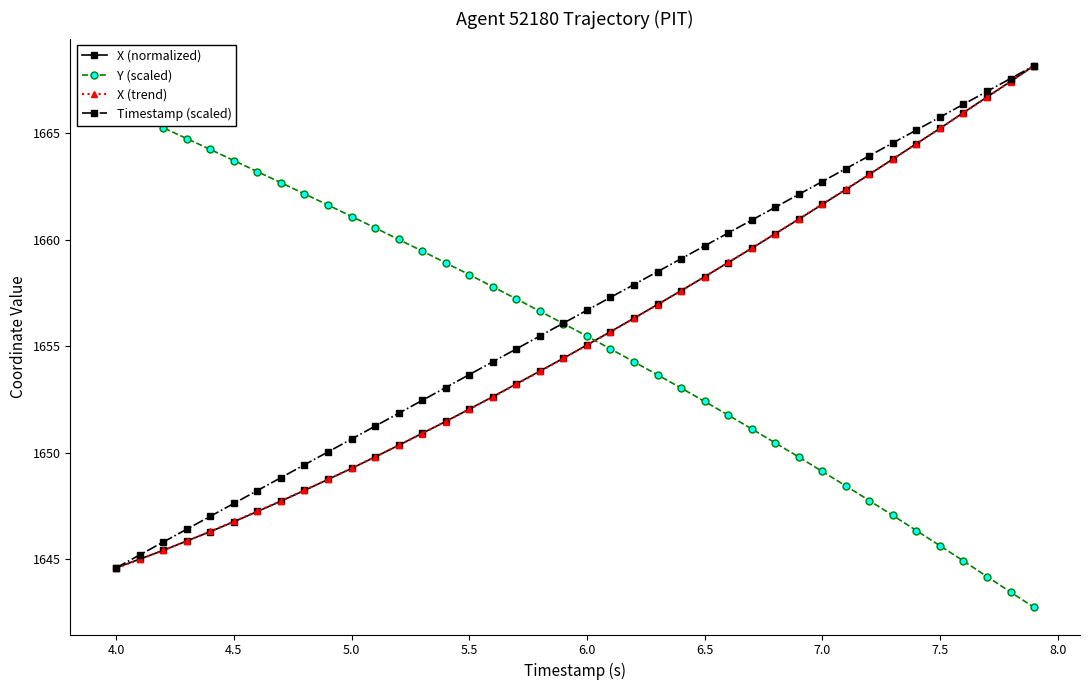

Count the number of data series in this chart.

4